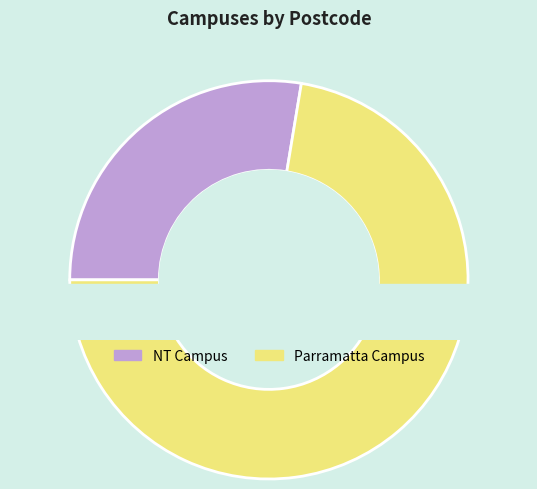

To the nearest percent, what is the difference between the largest and smallest slice percentages?

45%